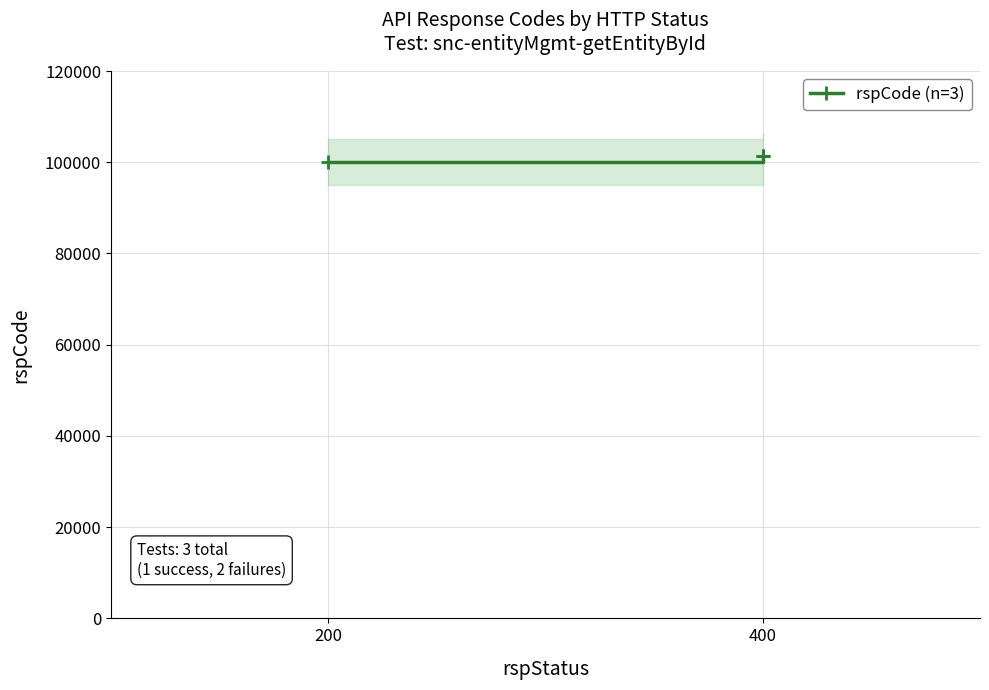

What is the difference between the maximum and minimum values?

1400